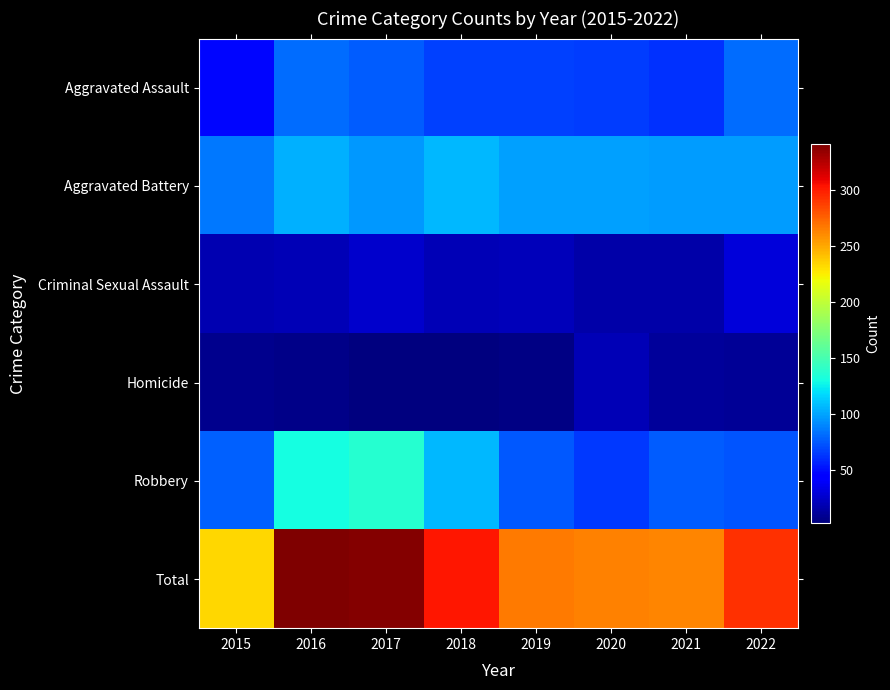

At how many categories does at least one series exceed 80?

8